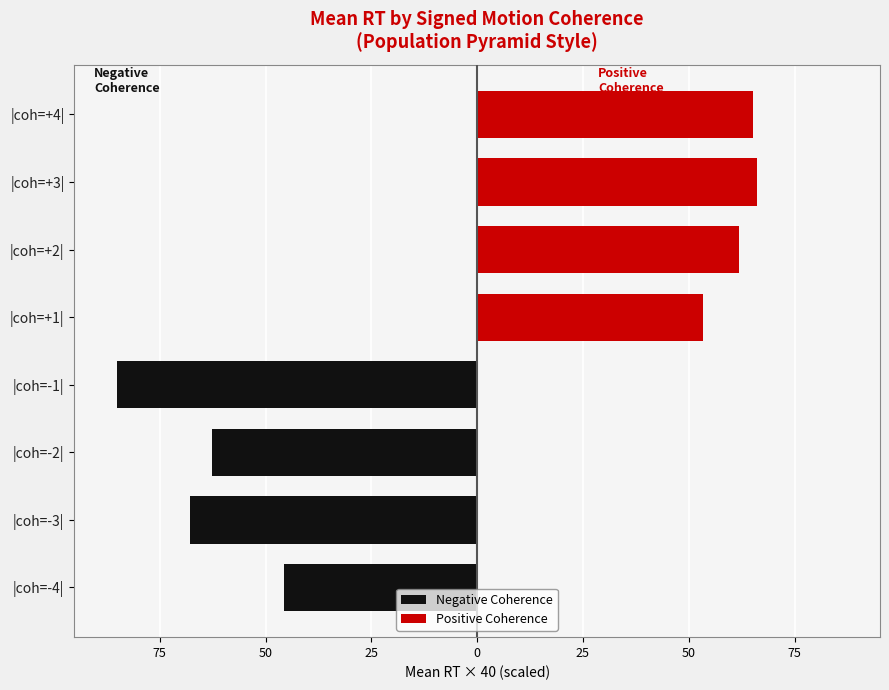

Between 100 and 50, which series saw the biggest shift?

Negative Coherence